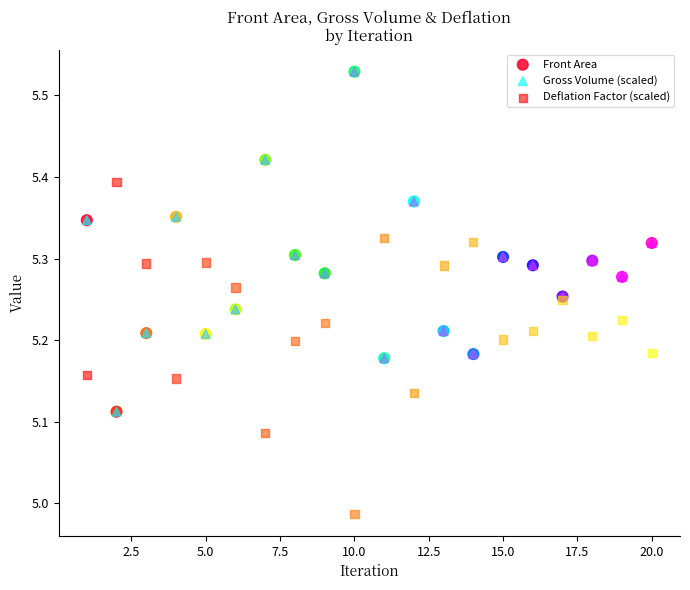

Which series contains the lowest Y value?

Deflation Factor (scaled)